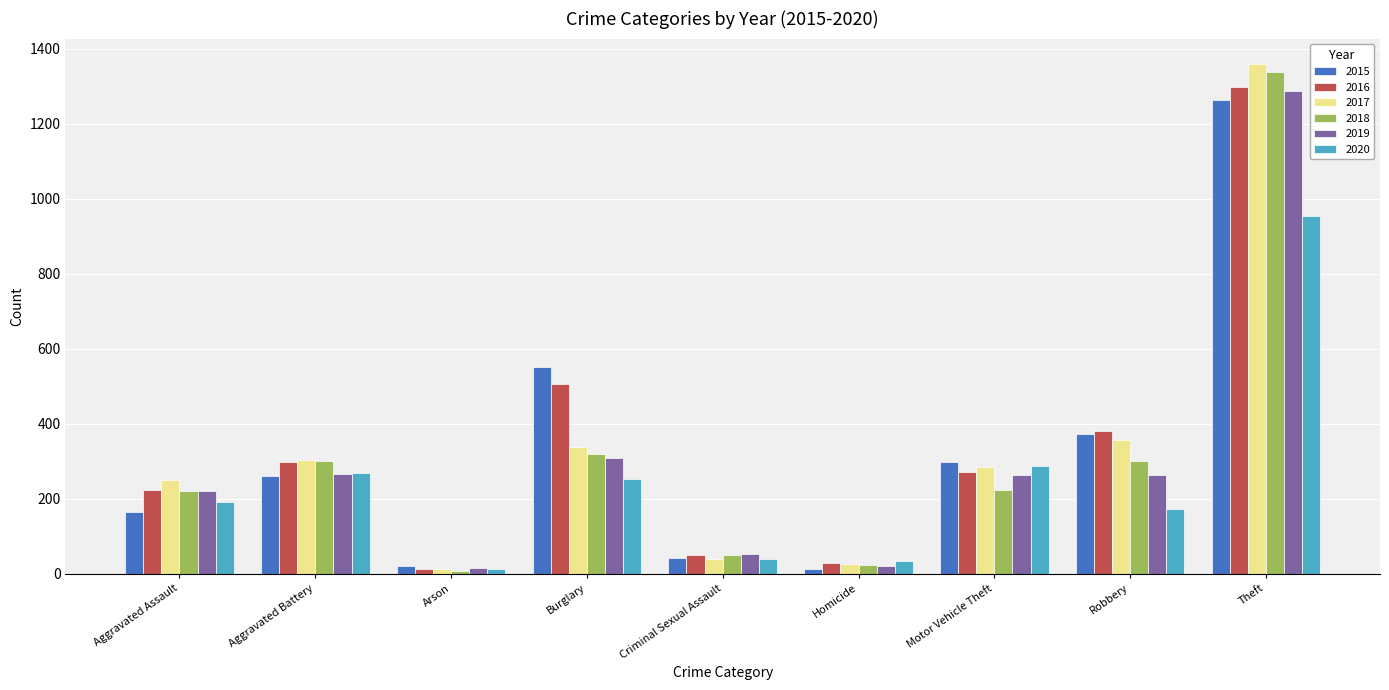

What is the difference between the 2018 values at Aggravated Battery and Burglary?

17